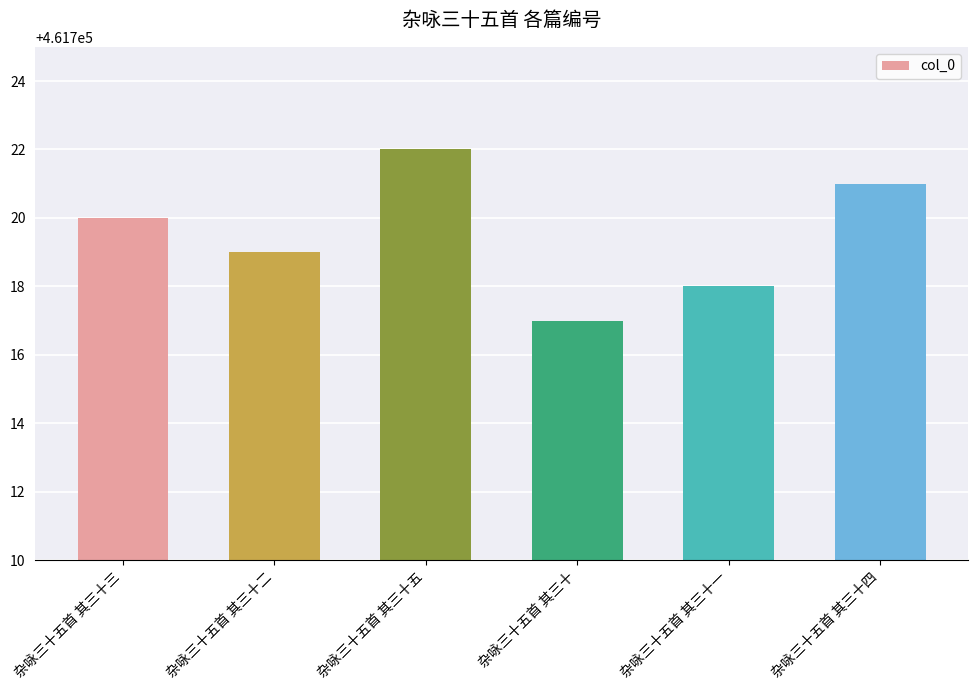

The value at 杂咏三十五首 其三十五 is 638959. True or false?

False